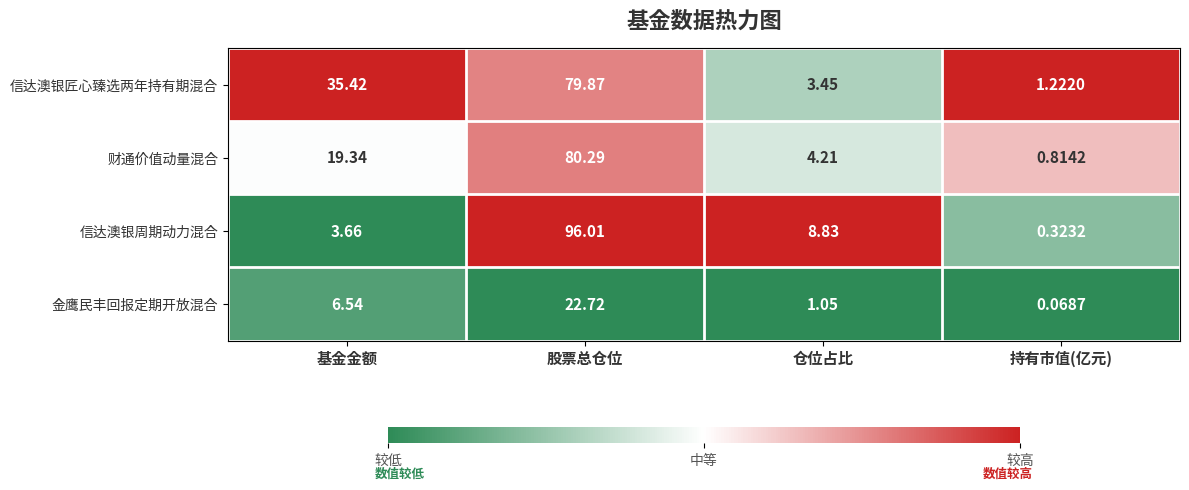

At which label is 信达澳银周期动力混合 closest to 48?

仓位占比